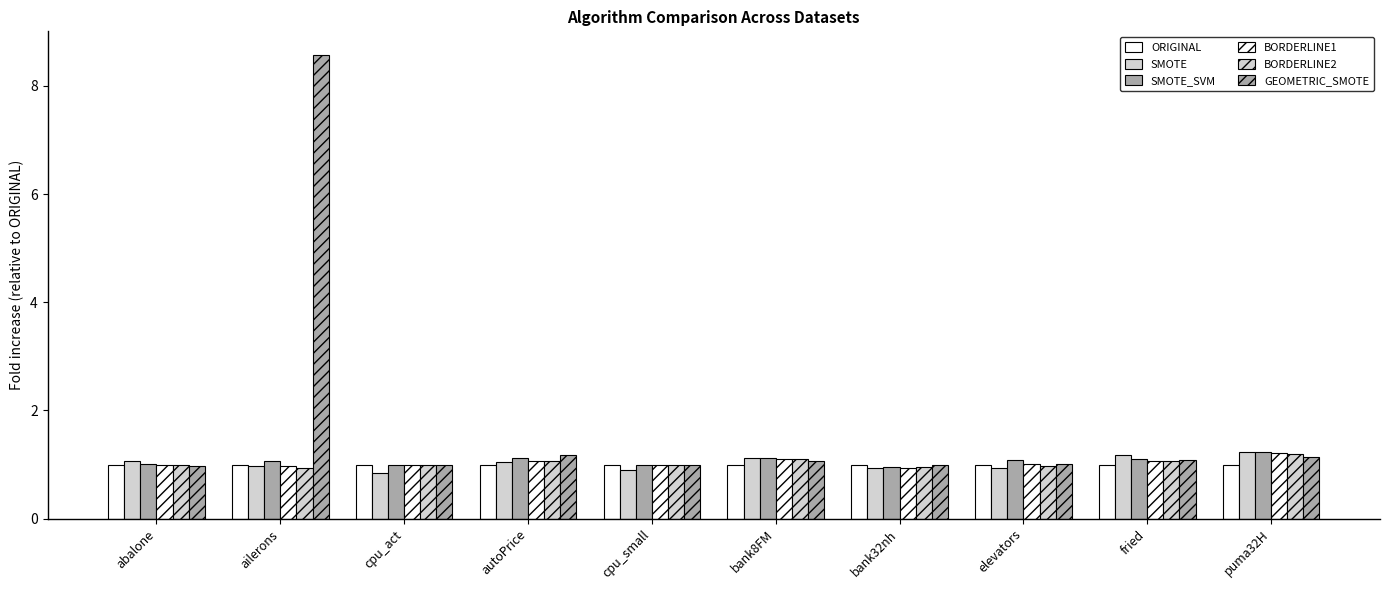

What is the average value of the BORDERLINE1 series?

1.0